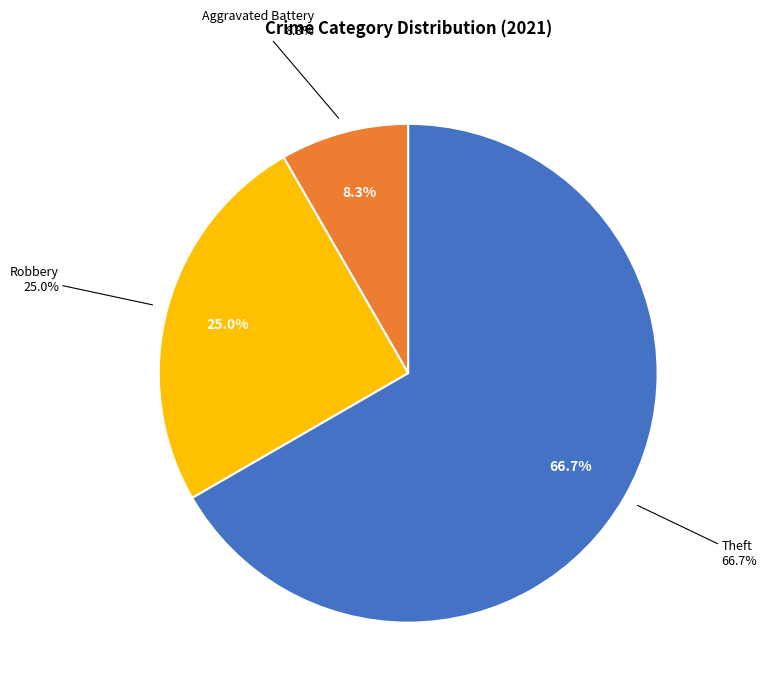

Combined, what portion of the pie is Theft and Homicide?

66.7%